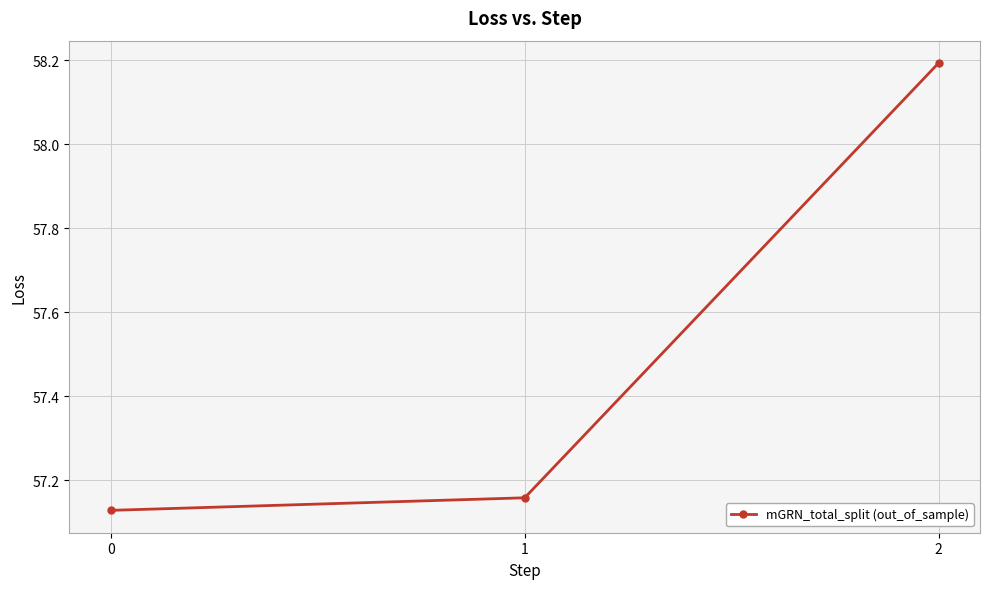

Rank the categories by value from highest to lowest.

2, 1, 0